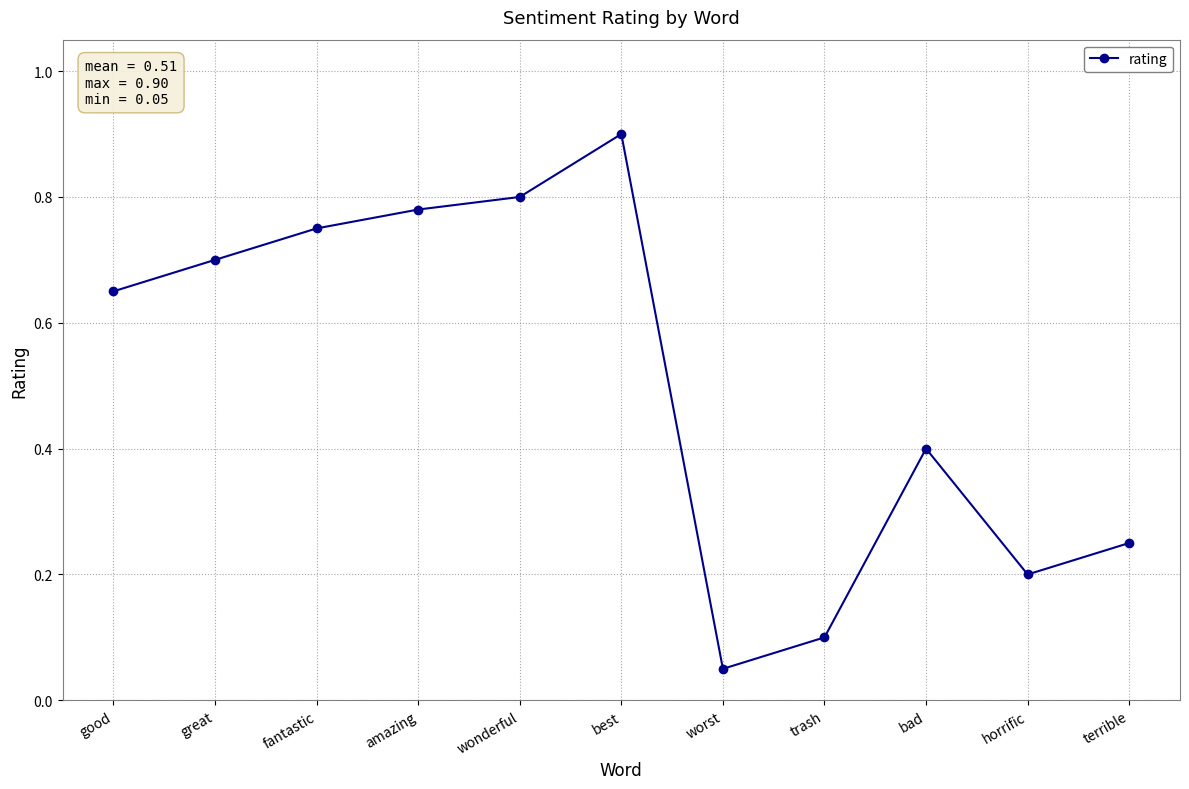

Where is the first local minimum?

worst